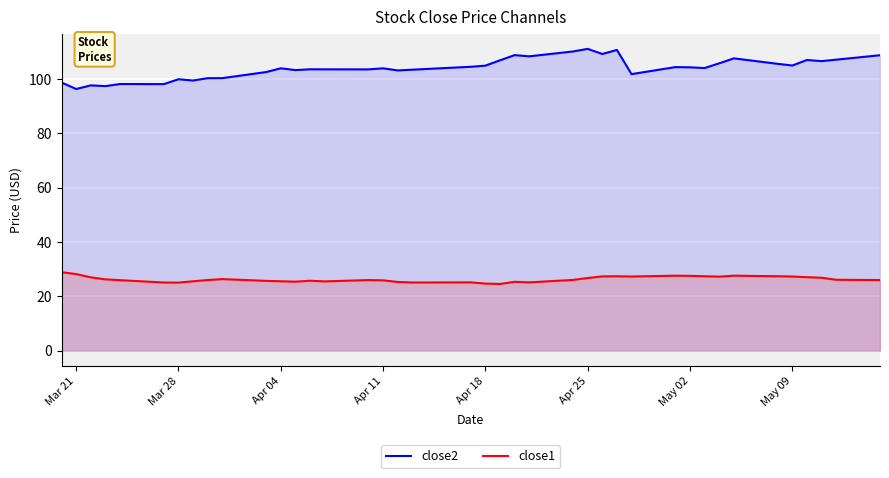

What is the difference between the maximum and minimum values in the close2 series?

14.8